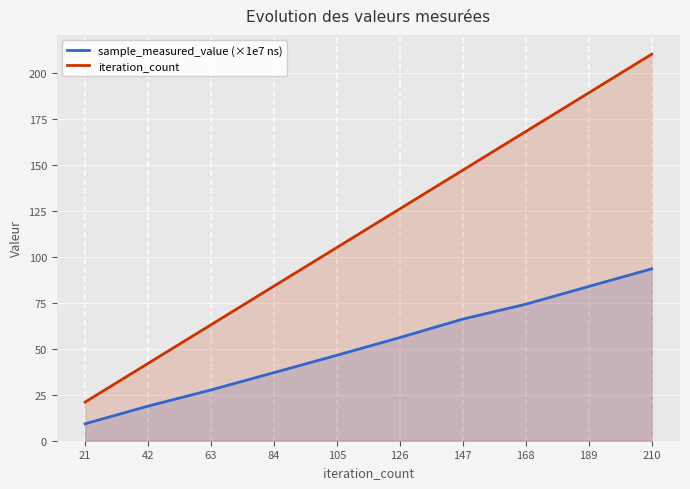

True or false: iteration_count has a value of 195.0 at 147.

False